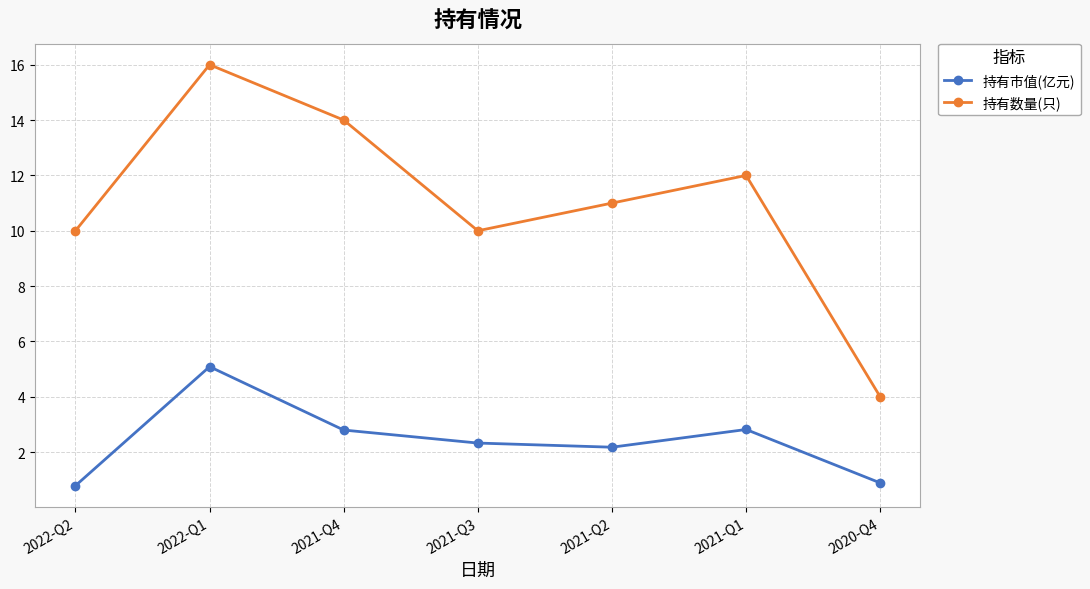

Which series has the widest spread of values?

持有数量(只)